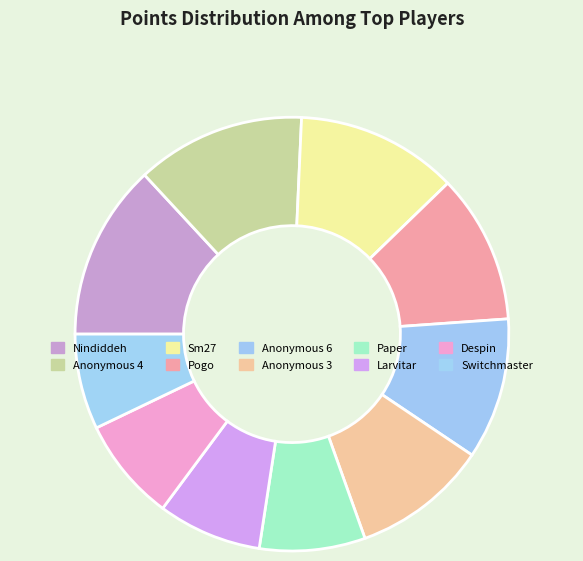

The Anonymous 6 slice represents 1% of the pie. True or false?

False